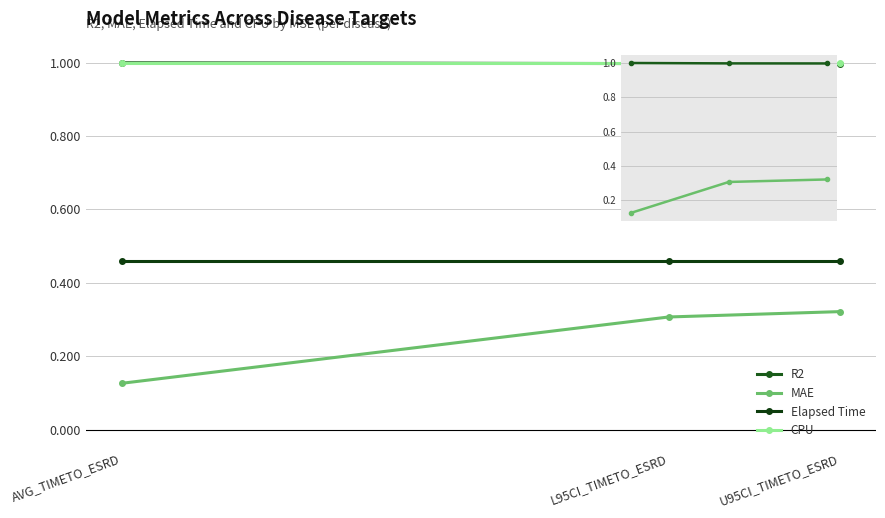

Is the value of CPU at L95CI_TIMETO_ESRD greater than the value of R2 at U95CI_TIMETO_ESRD?

Yes